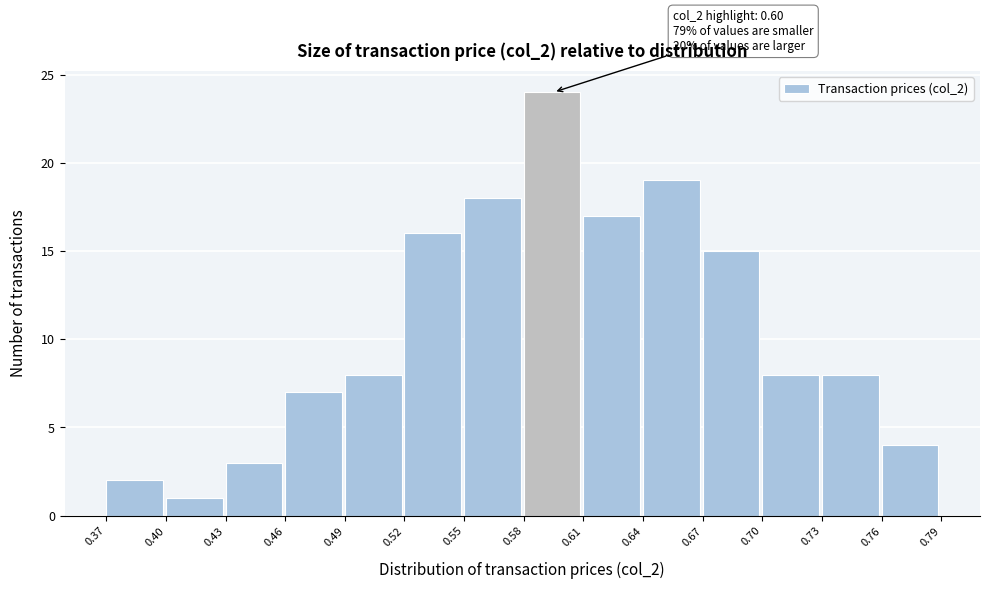

Over which range of the x-axis is the bar tallest?

0.58 to 0.61